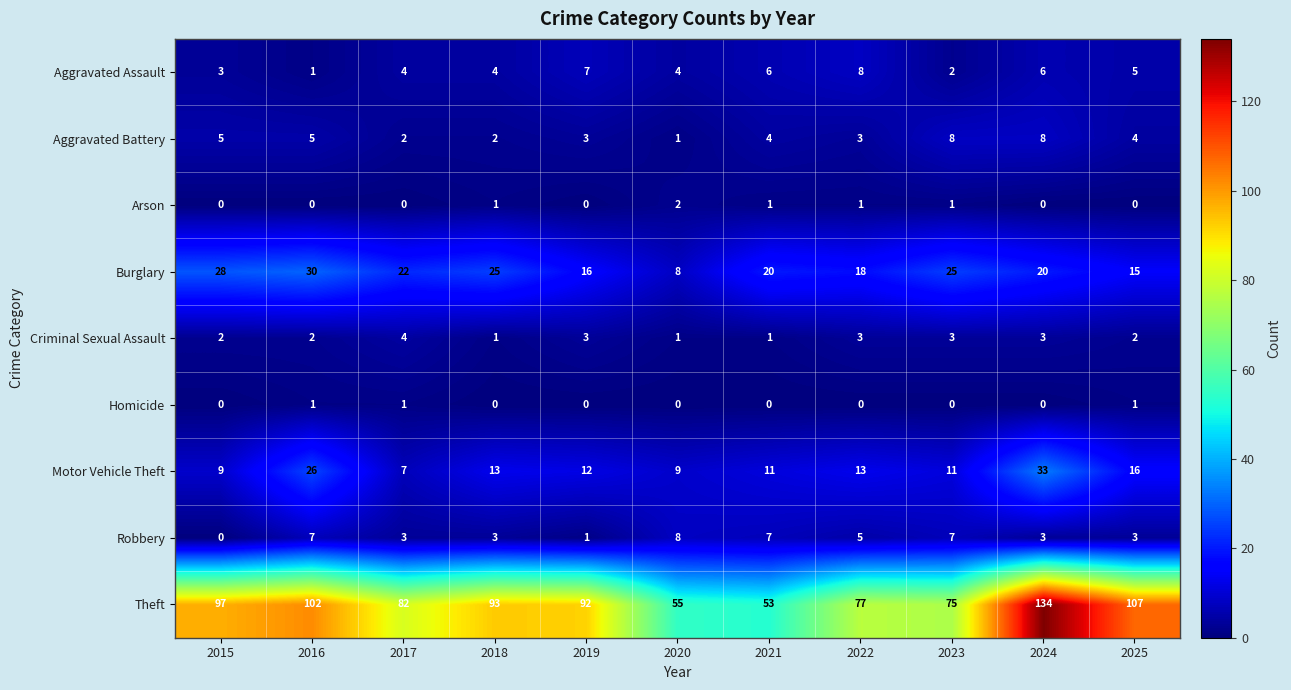

At 2023, list the series in order from smallest to largest.

Homicide, Arson, Aggravated Assault, Criminal Sexual Assault, Robbery, Aggravated Battery, Motor Vehicle Theft, Burglary, Theft